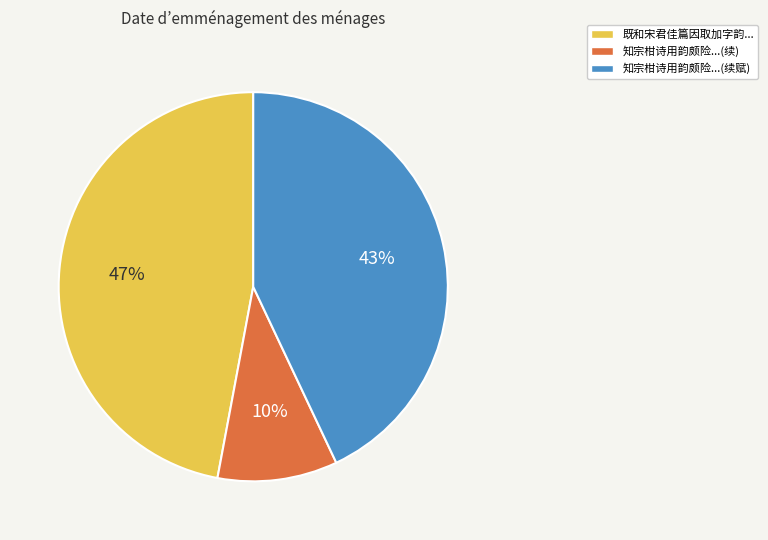

Count the number of slices in the pie.

3